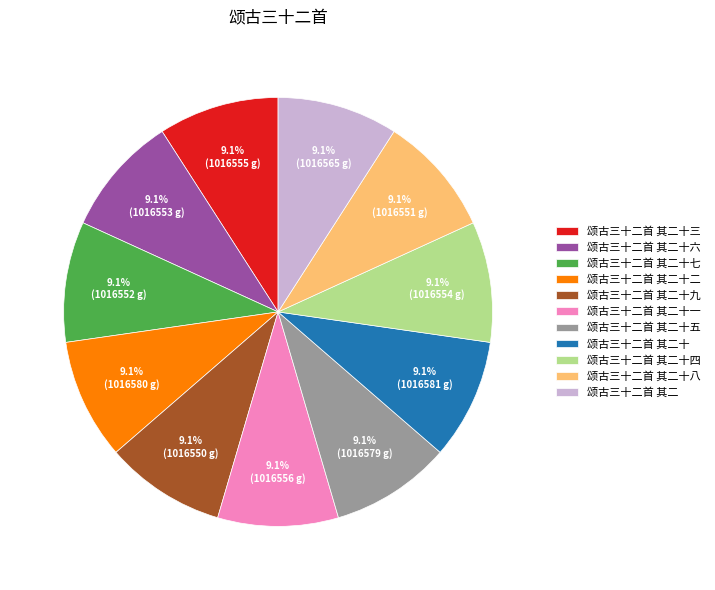

Does 颂古三十二首 其二十九 represent more than half of the total?

No